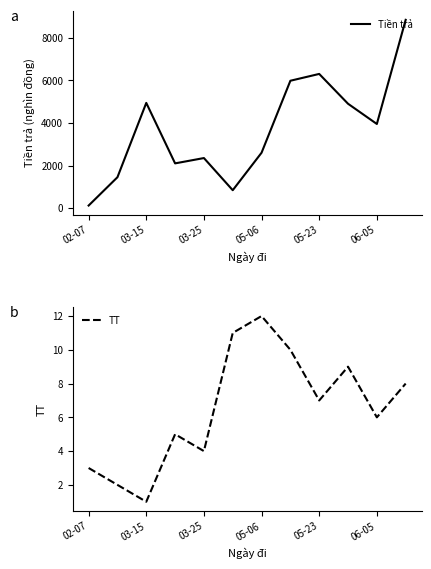

What is the maximum value for Tiền trả?

8840